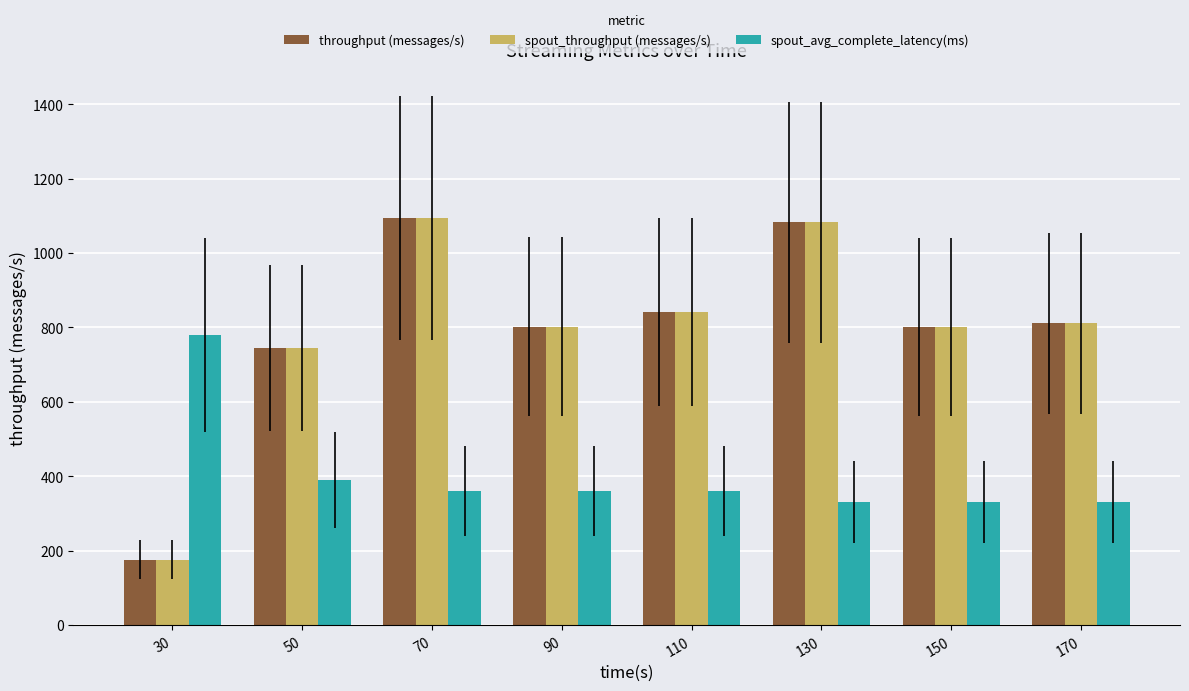

What are all the series names shown in the legend?

throughput (messages/s), spout_throughput (messages/s), spout_avg_complete_latency(ms)